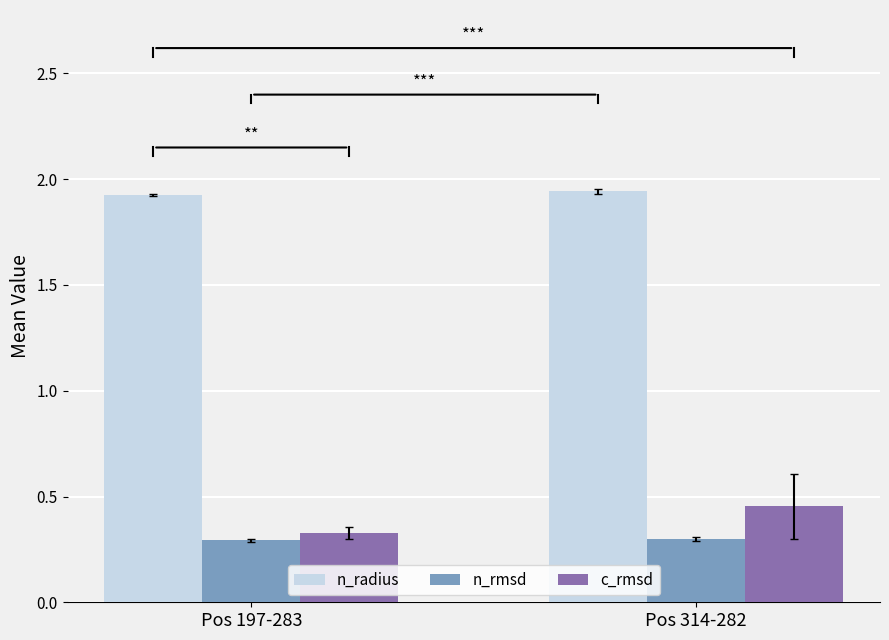

How many data points does each series have?

2